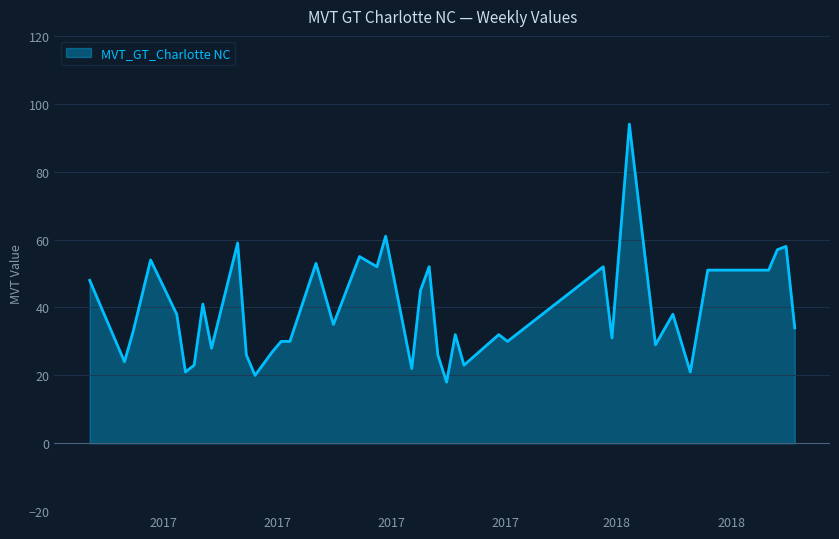

What is the minimum value shown in the chart?

18